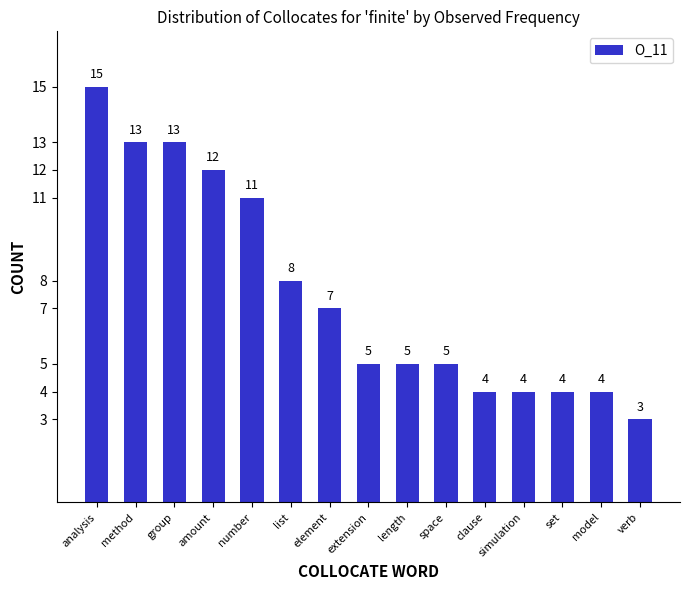

What is the difference between the maximum and minimum values?

12